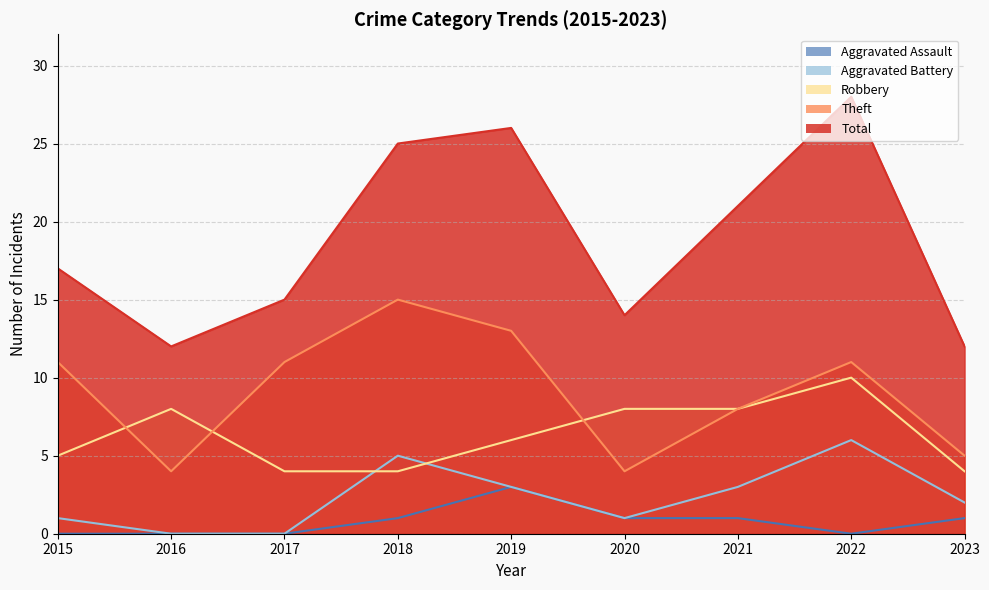

The value of Theft at 2015 is 3. True or false?

False